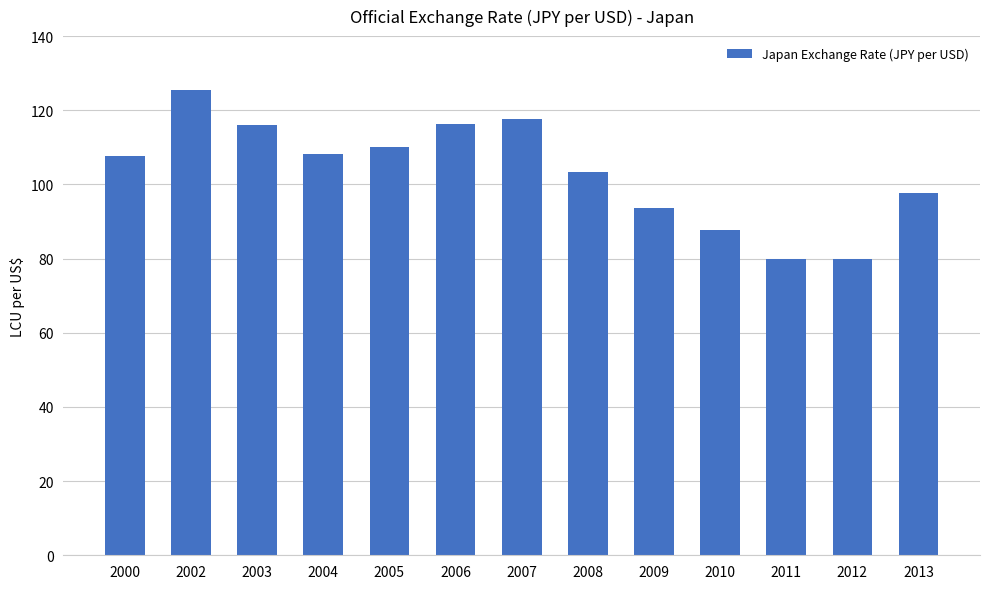

What is the minimum value shown in the chart?

79.8